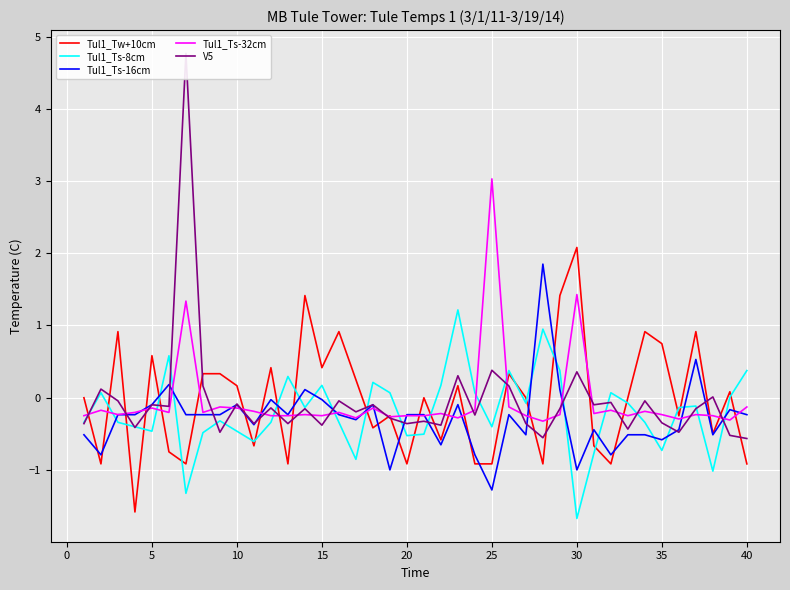

Reading right to left, what are all the values shown in this chart?

Tul1_Tw+10cm: -0.9	0.1	-0.5	0.9	-0.3	0.7	0.9	-0.0	-0.9	-0.7	2.1	1.4	-0.9	-0.0	0.3	-0.9	-0.9	0.2	-0.6	-0.0	-0.9	-0.3	-0.4	0.2	0.9	0.4	1.4	-0.9	0.4	-0.7	0.2	0.3	0.3	-0.9	-0.8	0.6	-1.6	0.9	-0.9	-0.0
Tul1_Ts-8cm: 0.4	0.0	-1.0	-0.1	-0.1	-0.7	-0.3	-0.1	0.1	-0.8	-1.7	0.4	0.9	-0.1	0.4	-0.4	0.1	1.2	0.2	-0.5	-0.5	0.1	0.2	-0.9	-0.3	0.2	-0.1	0.3	-0.3	-0.6	-0.5	-0.3	-0.5	-1.3	0.6	-0.5	-0.4	-0.3	0.1	-0.3
Tul1_Ts-16cm: -0.2	-0.2	-0.5	0.5	-0.4	-0.6	-0.5	-0.5	-0.8	-0.4	-1.0	0.1	1.8	-0.5	-0.2	-1.3	-0.8	-0.1	-0.7	-0.2	-0.2	-1.0	-0.1	-0.3	-0.2	-0.0	0.1	-0.2	-0.0	-0.4	-0.1	-0.2	-0.2	-0.2	0.2	-0.1	-0.2	-0.2	-0.8	-0.5
Tul1_Ts-32cm: -0.1	-0.3	-0.3	-0.2	-0.3	-0.2	-0.2	-0.3	-0.2	-0.2	1.4	-0.2	-0.3	-0.3	-0.1	3.0	-0.2	-0.3	-0.2	-0.3	-0.3	-0.3	-0.1	-0.3	-0.2	-0.3	-0.2	-0.3	-0.3	-0.2	-0.1	-0.1	-0.2	1.3	-0.2	-0.1	-0.2	-0.2	-0.2	-0.3
V5: -0.6	-0.5	0.0	-0.2	-0.5	-0.4	-0.0	-0.4	-0.1	-0.1	0.4	-0.2	-0.6	-0.4	0.2	0.4	-0.2	0.3	-0.4	-0.3	-0.4	-0.3	-0.1	-0.2	-0.0	-0.4	-0.2	-0.4	-0.1	-0.4	-0.1	-0.5	0.2	4.8	-0.1	-0.1	-0.4	-0.0	0.1	-0.4